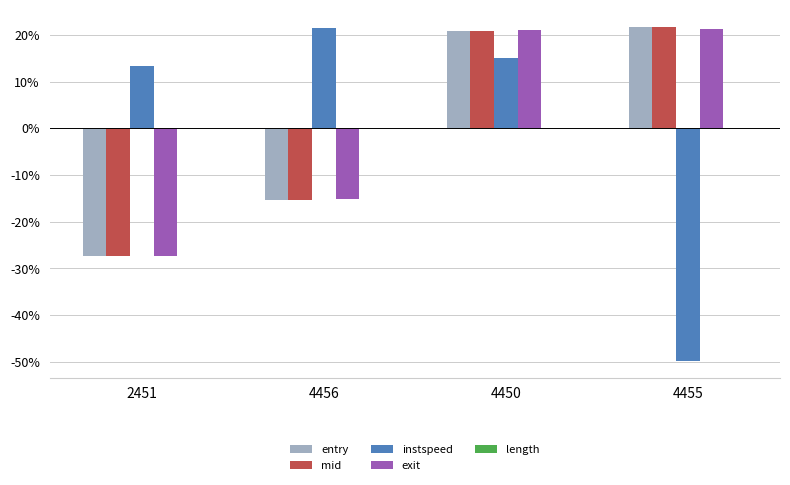

The value of entry at 2451 is -46.2. True or false?

False